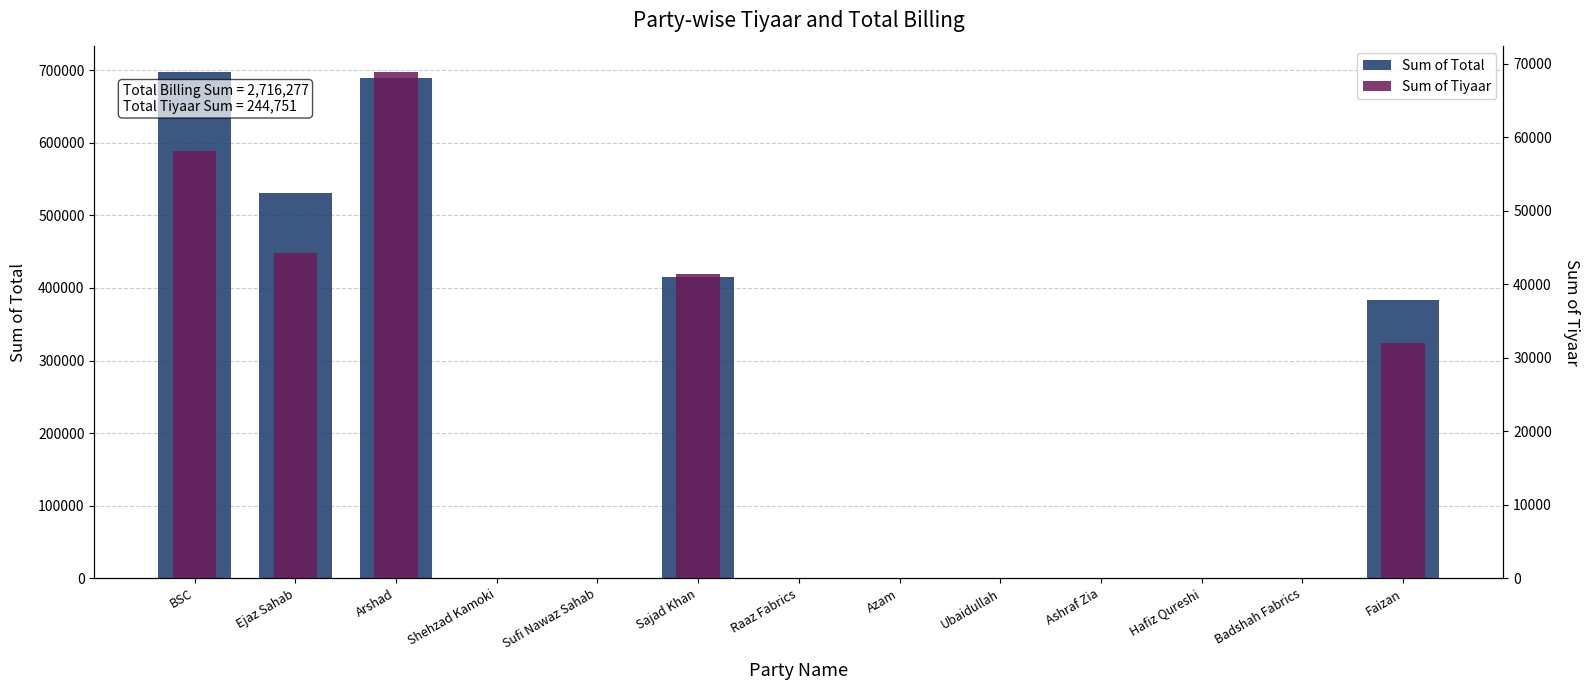

What position from the left is Arshad?

3